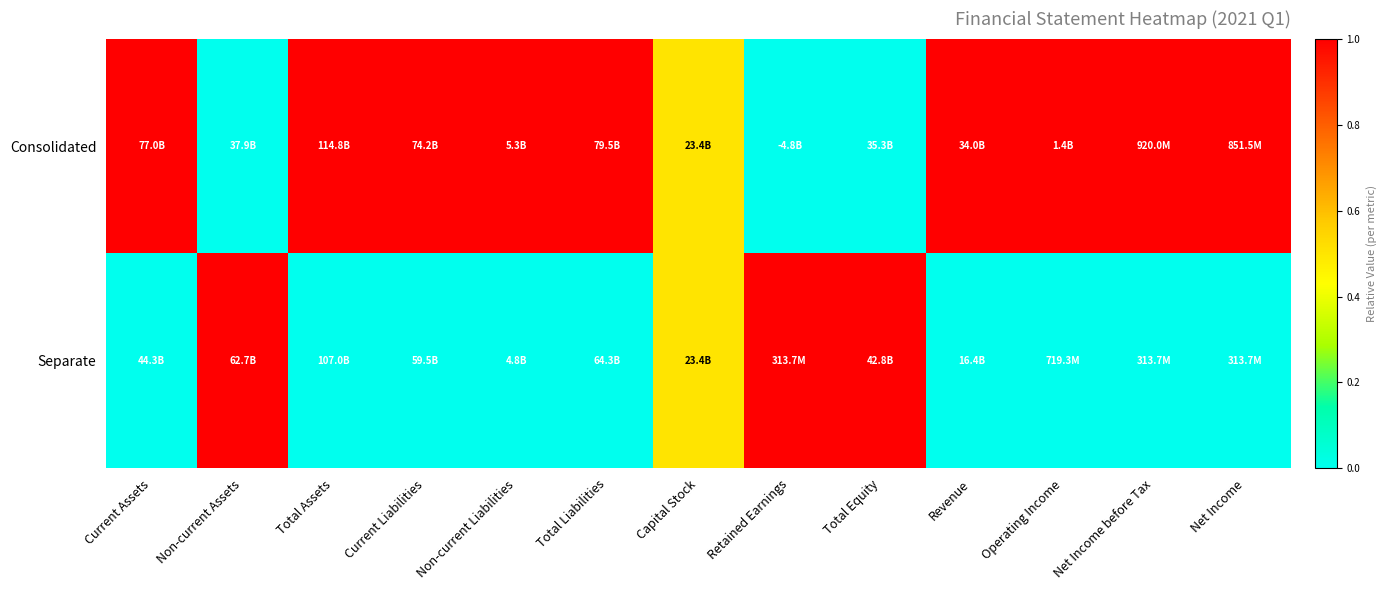

What is the total value across all series at Total Assets?

1.0